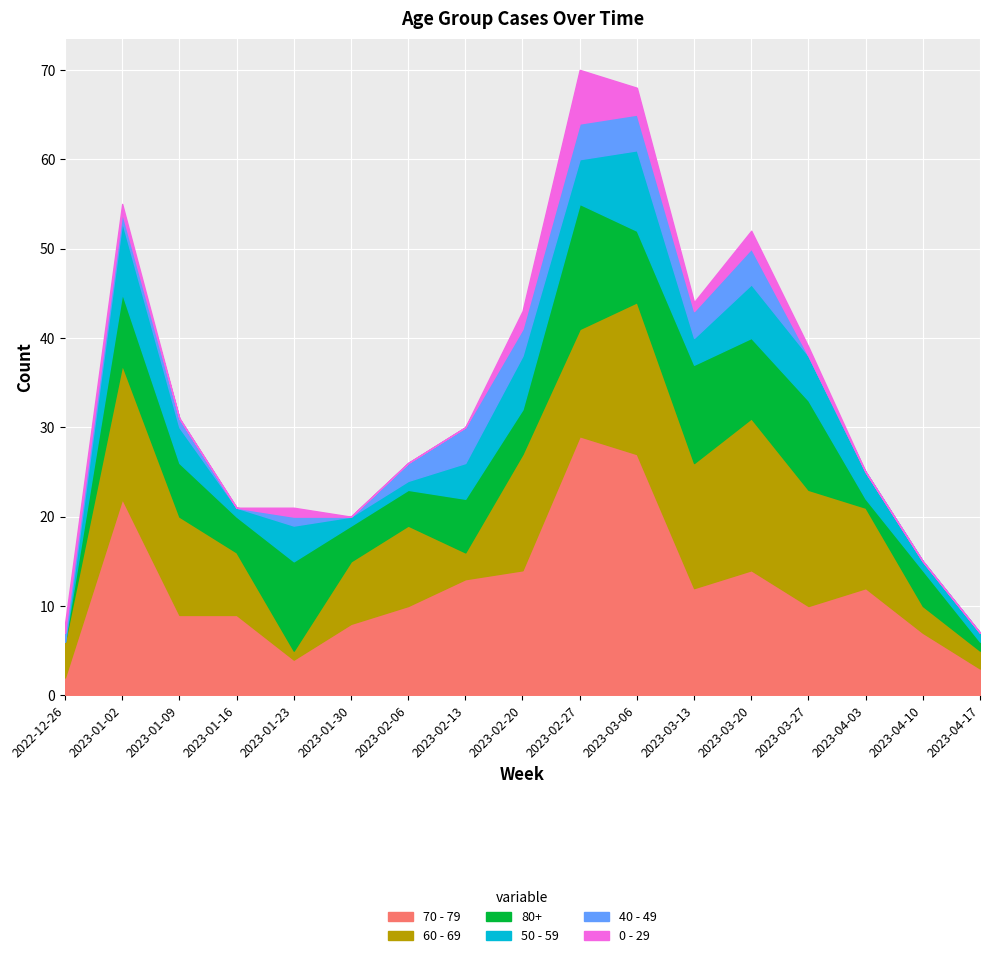

True or false: 40 - 49 and 70 - 79 intersect in this chart.

False